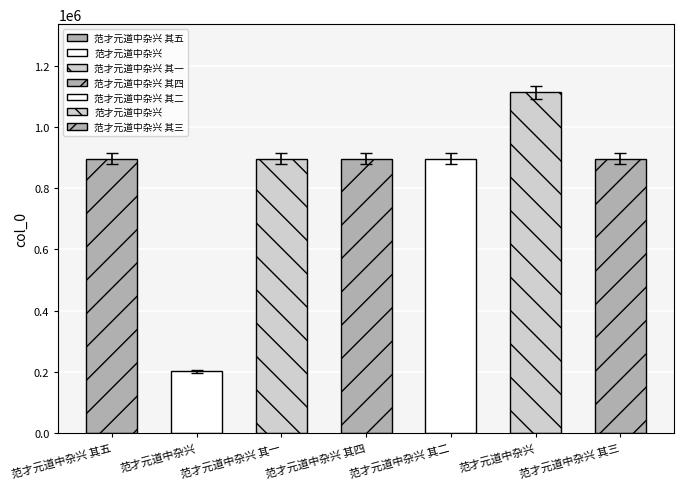

Does the chart contain any negative values?

No